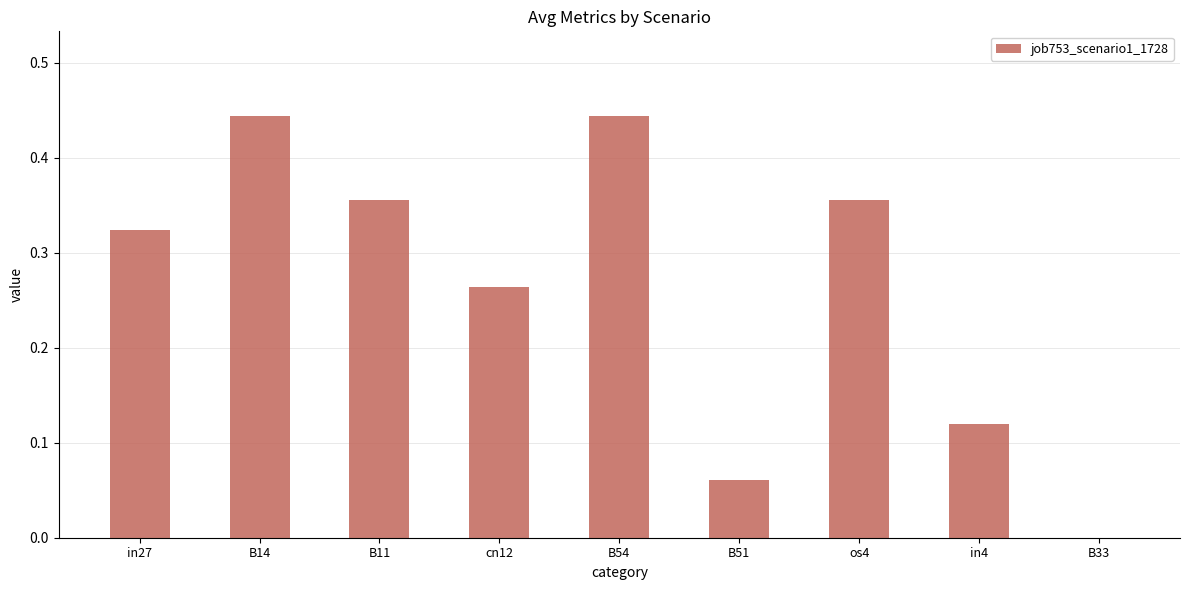

The value at B54 is 0.2. True or false?

False